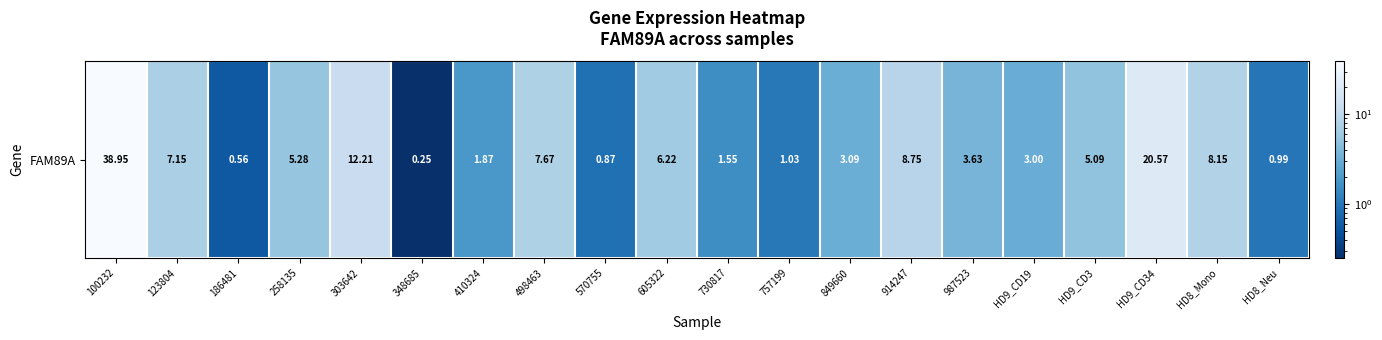

What is the difference between the values at 186481 and HD9_CD34?

20.0